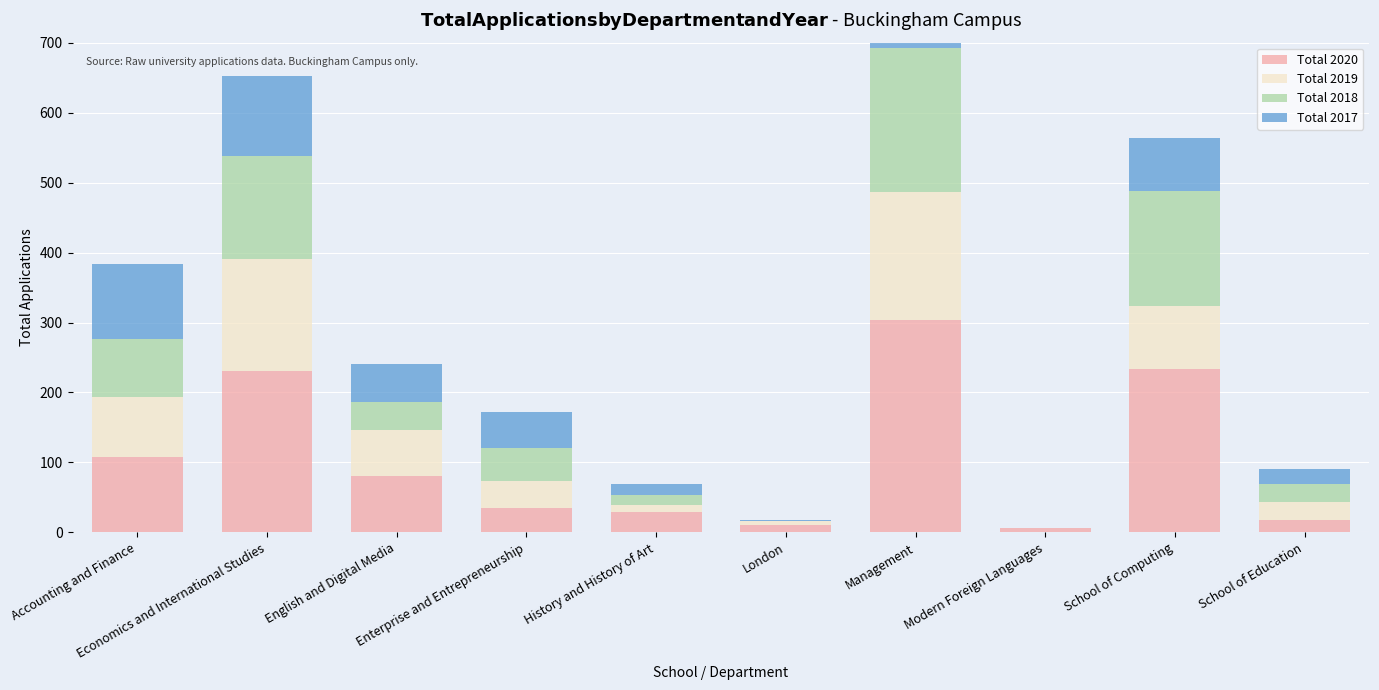

Count the number of data series in this chart.

4